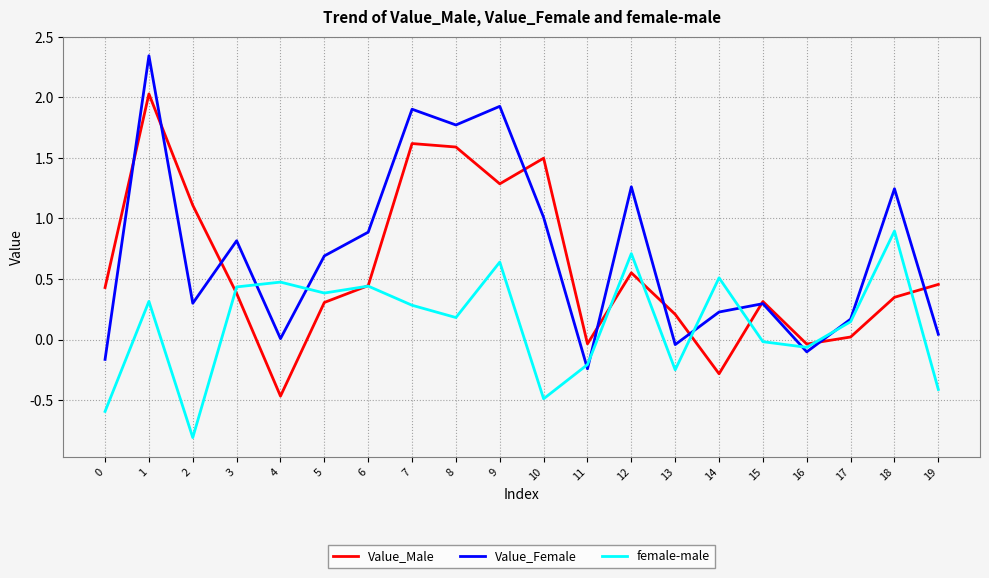

What is the highest value of the female-male series?

0.9